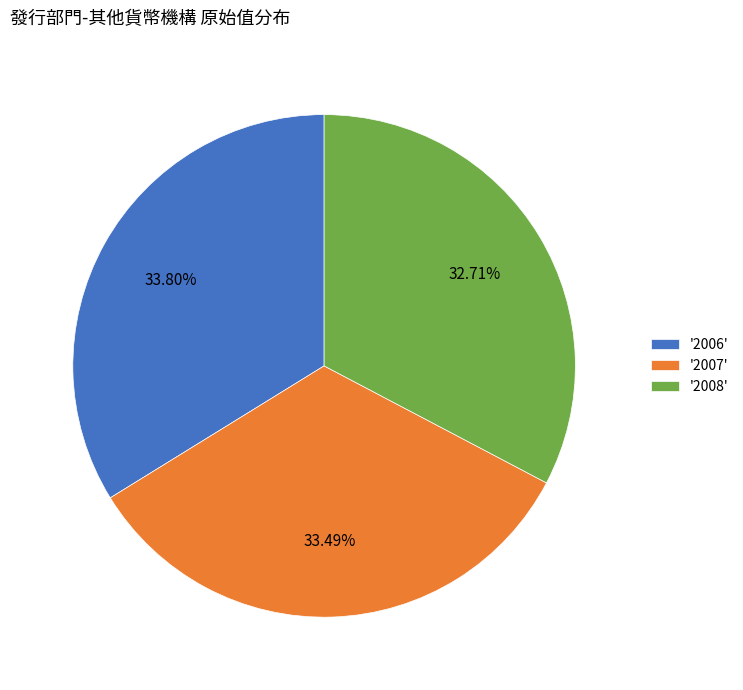

Combined, do '2006' and '2007' account for over 50%?

Yes